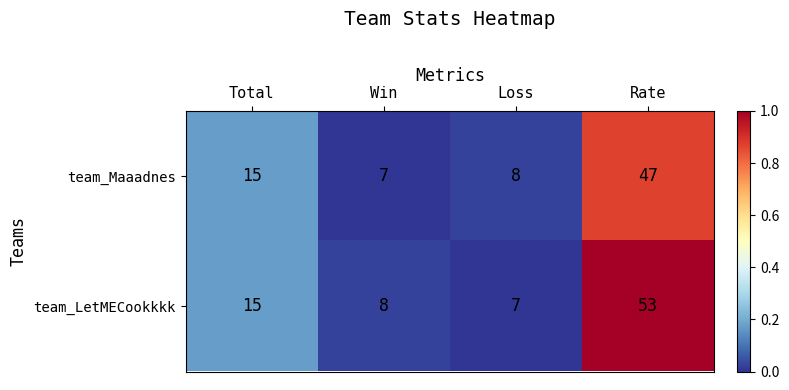

Which series has the widest spread of values?

team_LetMECookkkk